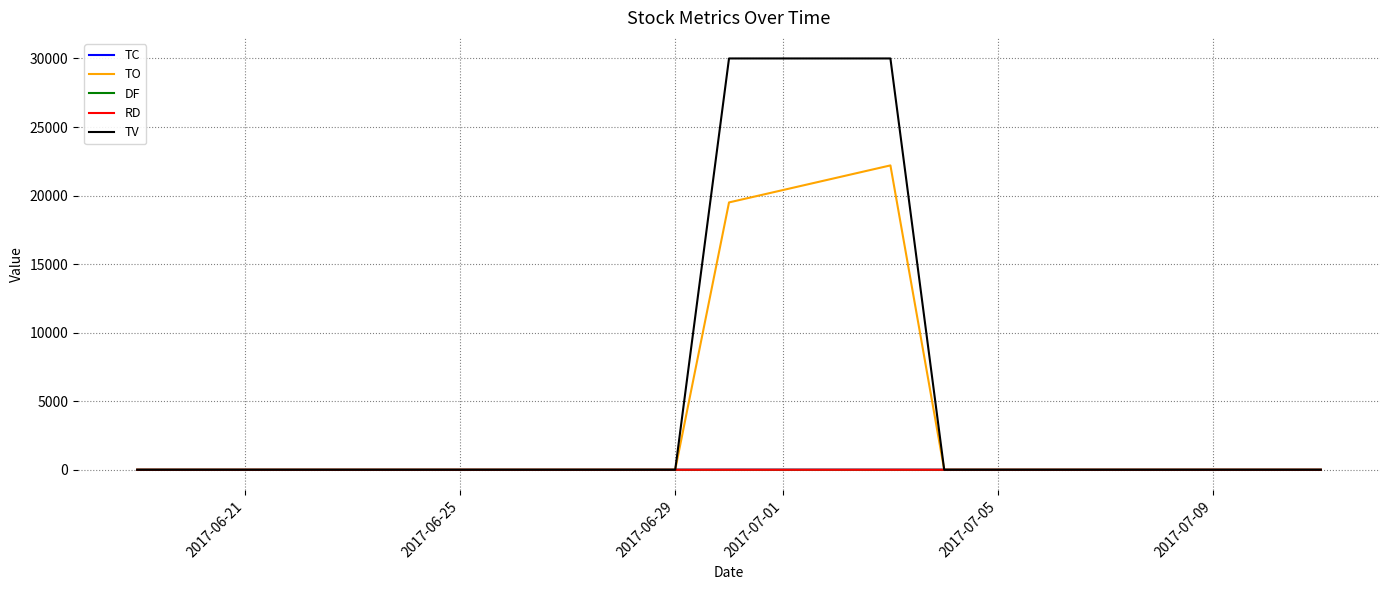

In TC, how many points are higher than both neighbors (excluding endpoints)?

1